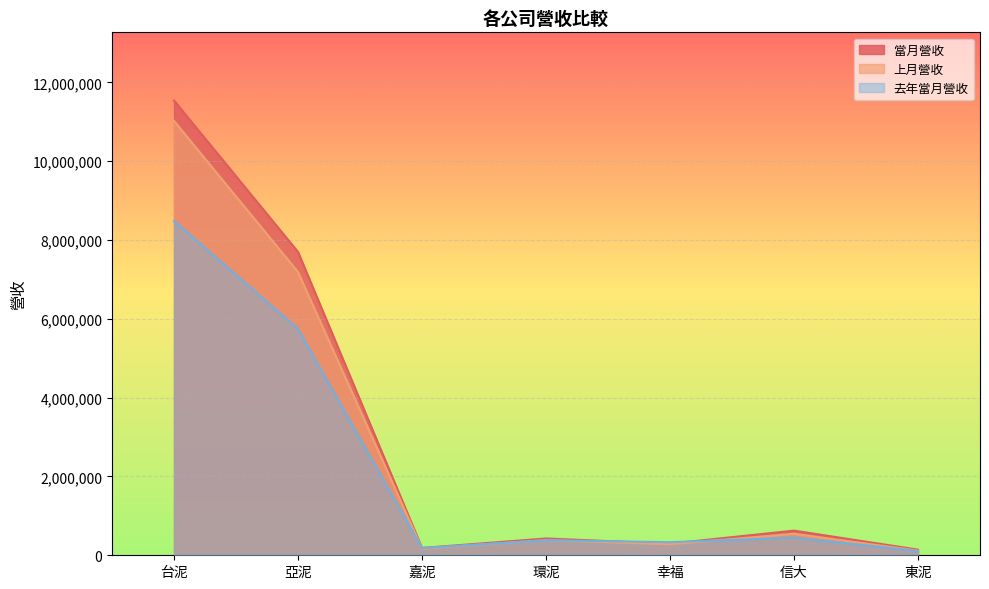

True or false: 去年當月營收 has a value of 209343 at 環泥.

False